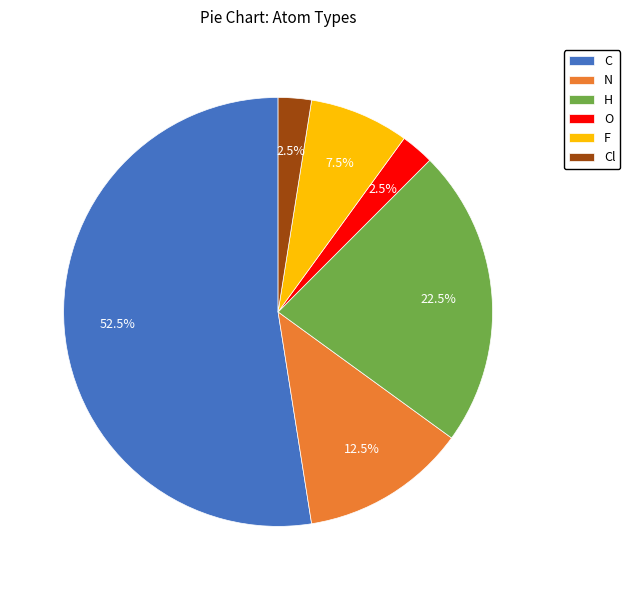

Which has a higher value, O or H?

H